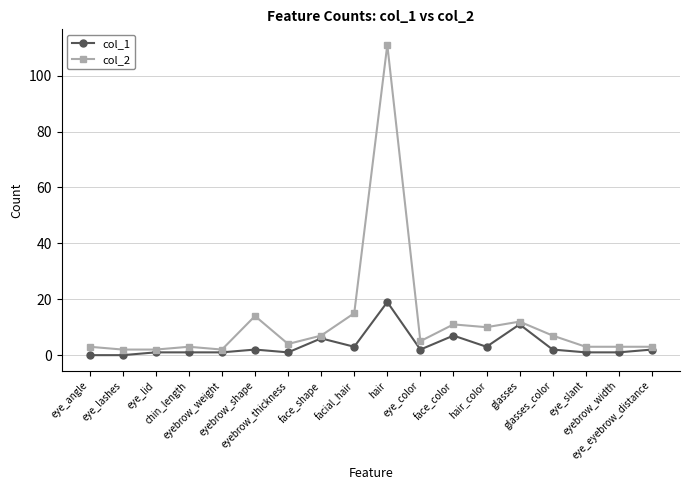

Does the chart have visible grid lines?

Yes